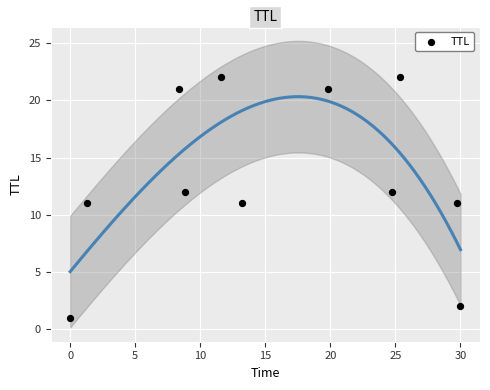

What is the range of Y values (max minus min)?

21